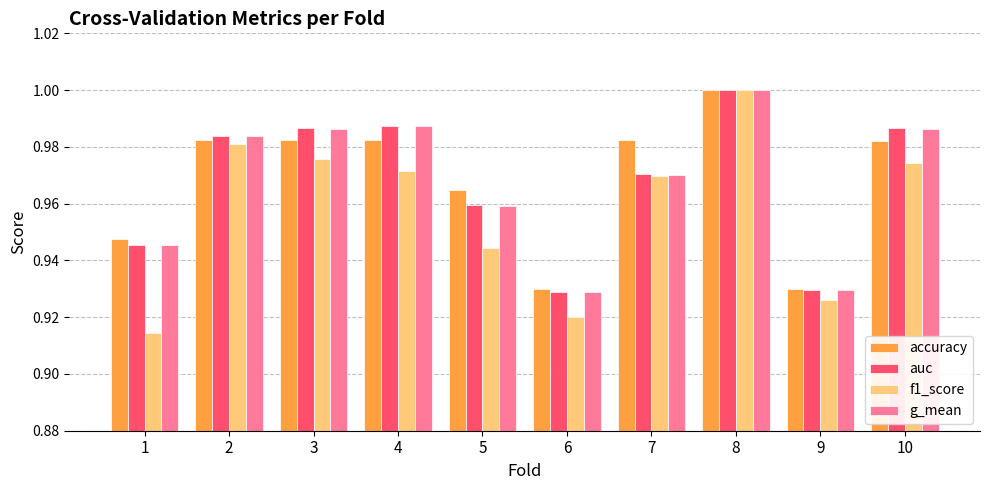

Which series changed the most between 6 and 9?

f1_score